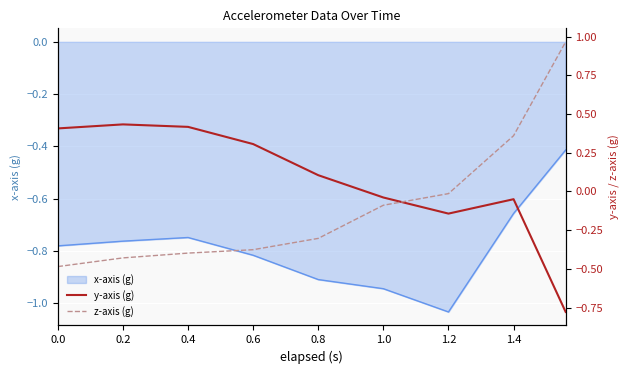

Which category has the lowest value in the x-axis (g) series?

1.2